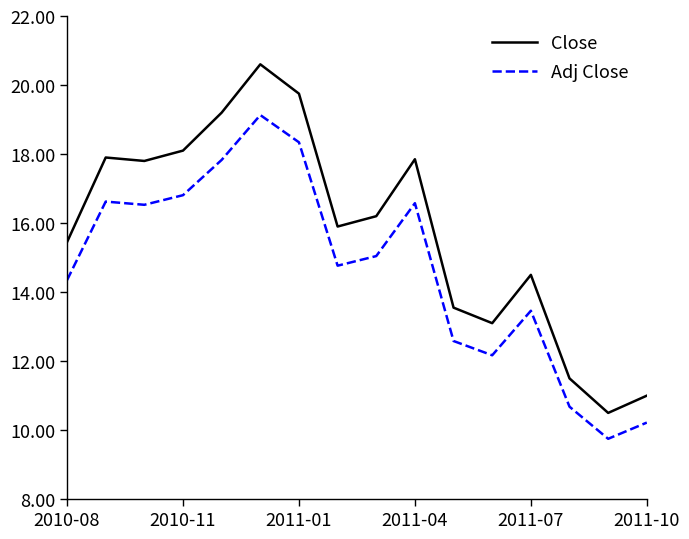

Which series has the largest total across all categories?

Close